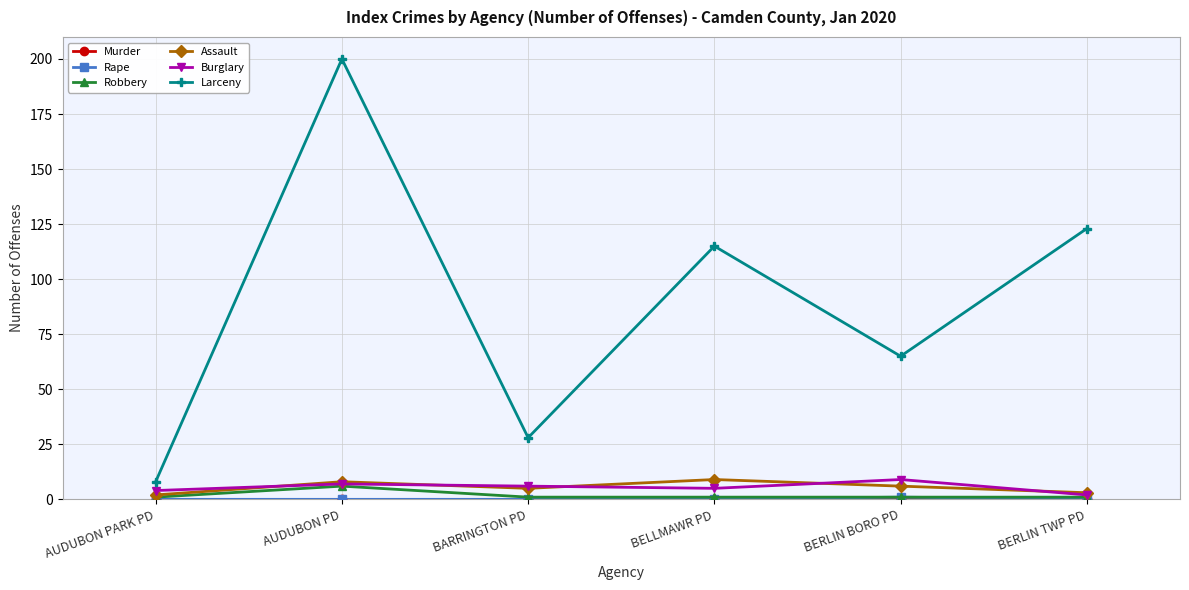

What is the sum of the Burglary values at BARRINGTON PD and BERLIN BORO PD?

15